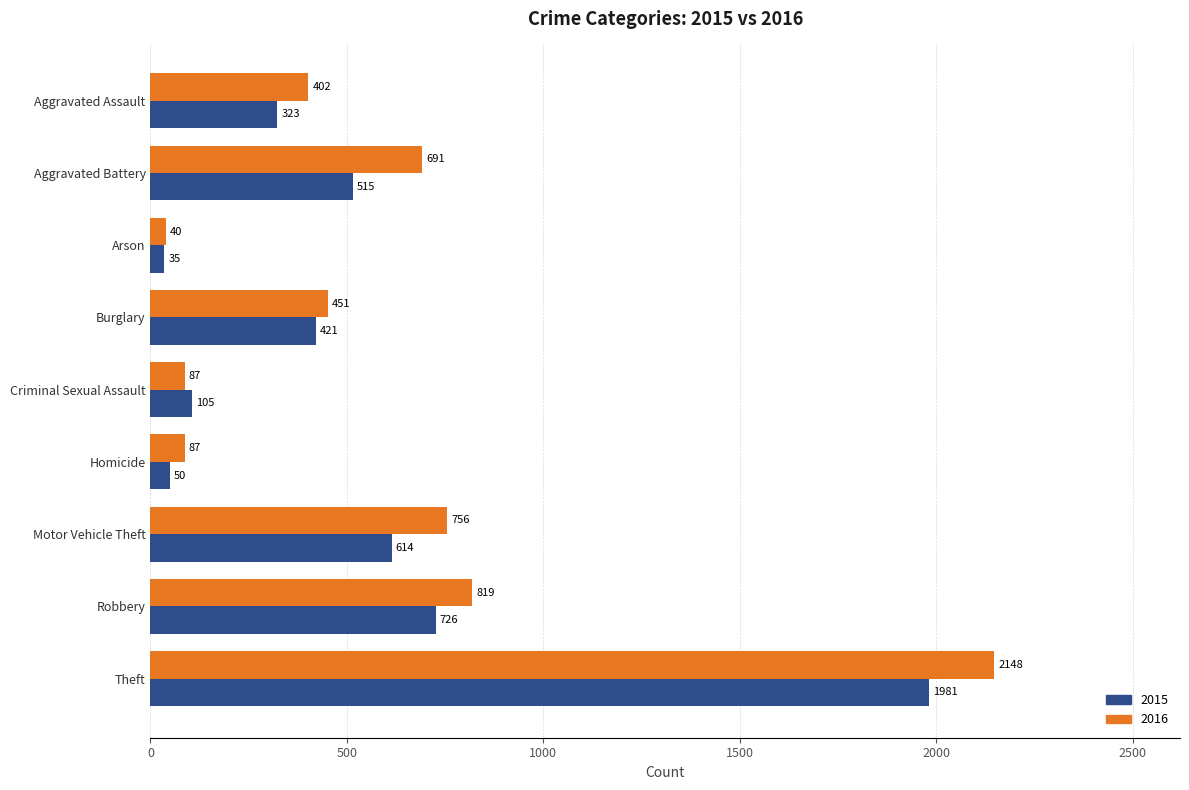

Rank the categories by 2015 value from highest to lowest.

Theft, Robbery, Motor Vehicle Theft, Aggravated Battery, Burglary, Aggravated Assault, Criminal Sexual Assault, Homicide, Arson